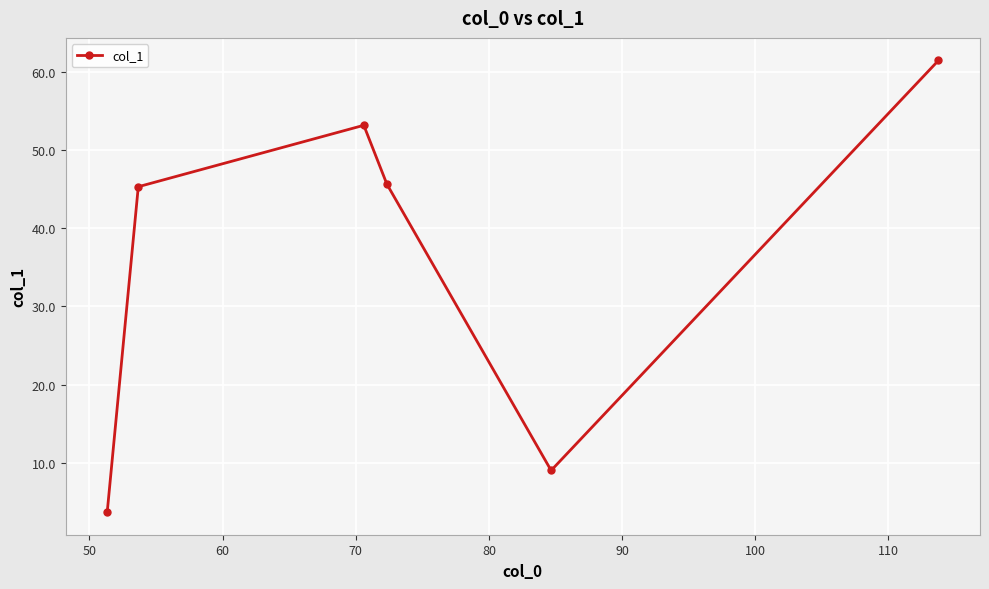

What is the greatest value displayed?

61.5